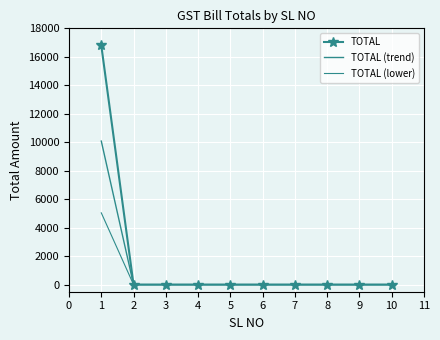

What are all the series names shown in the legend?

TOTAL, TOTAL (trend), TOTAL (lower)